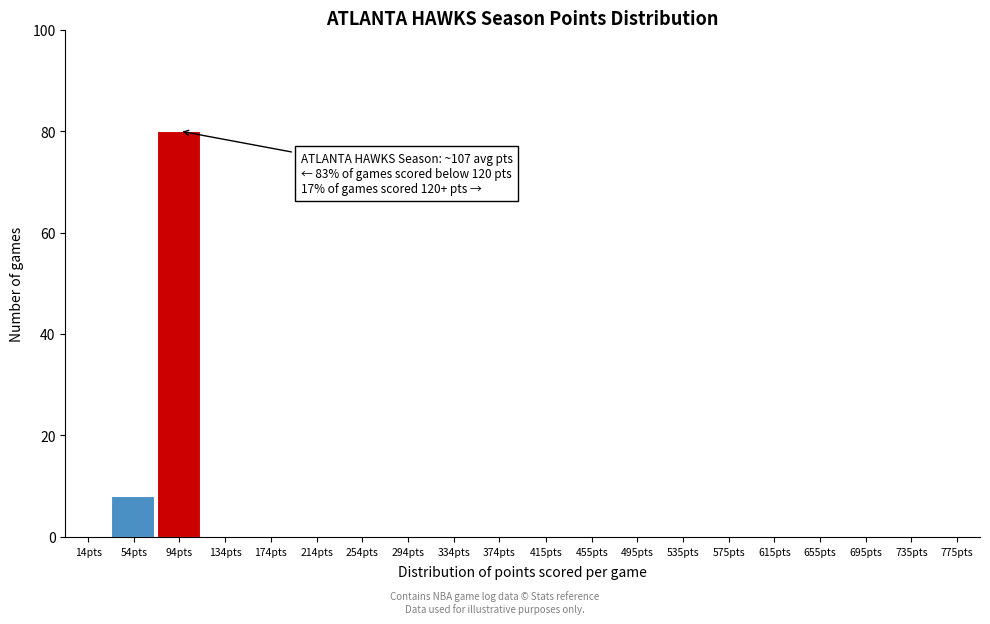

Reading right to left, what are all the values shown in this chart?

775pts=0	735pts=0	695pts=0	655pts=0	615pts=0	575pts=0	535pts=0	495pts=0	455pts=0	415pts=0	374pts=0	334pts=0	294pts=0	254pts=0	214pts=0	174pts=0	134pts=0	94pts=80	54pts=8	14pts=0